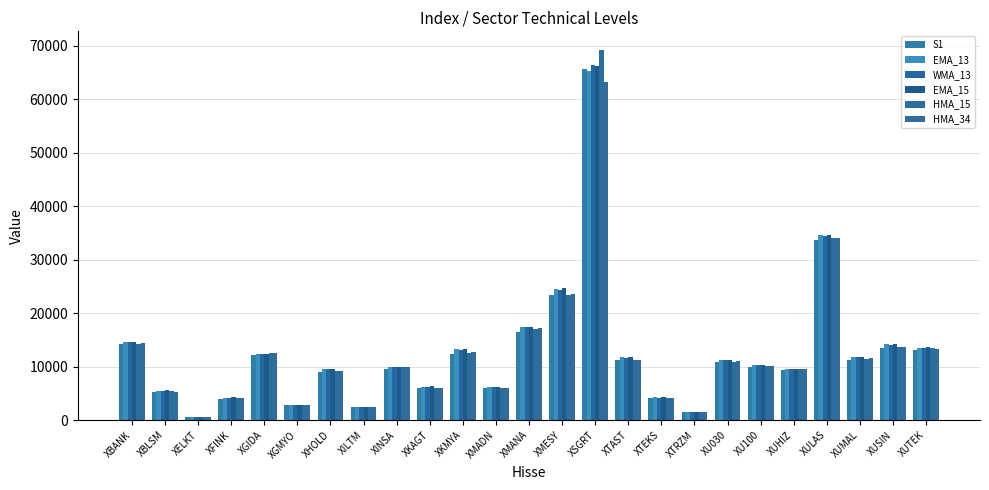

Is it true that EMA_15 equals 1459.4 at XTRZM?

True